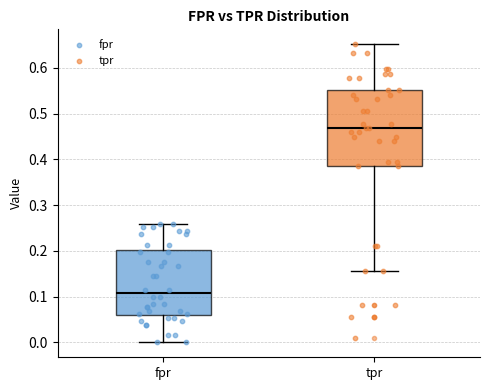

Where is the upper edge of the box for tpr on the y-axis? The values are not printed on the chart, so give them approximately, as read against the axis.

0.55